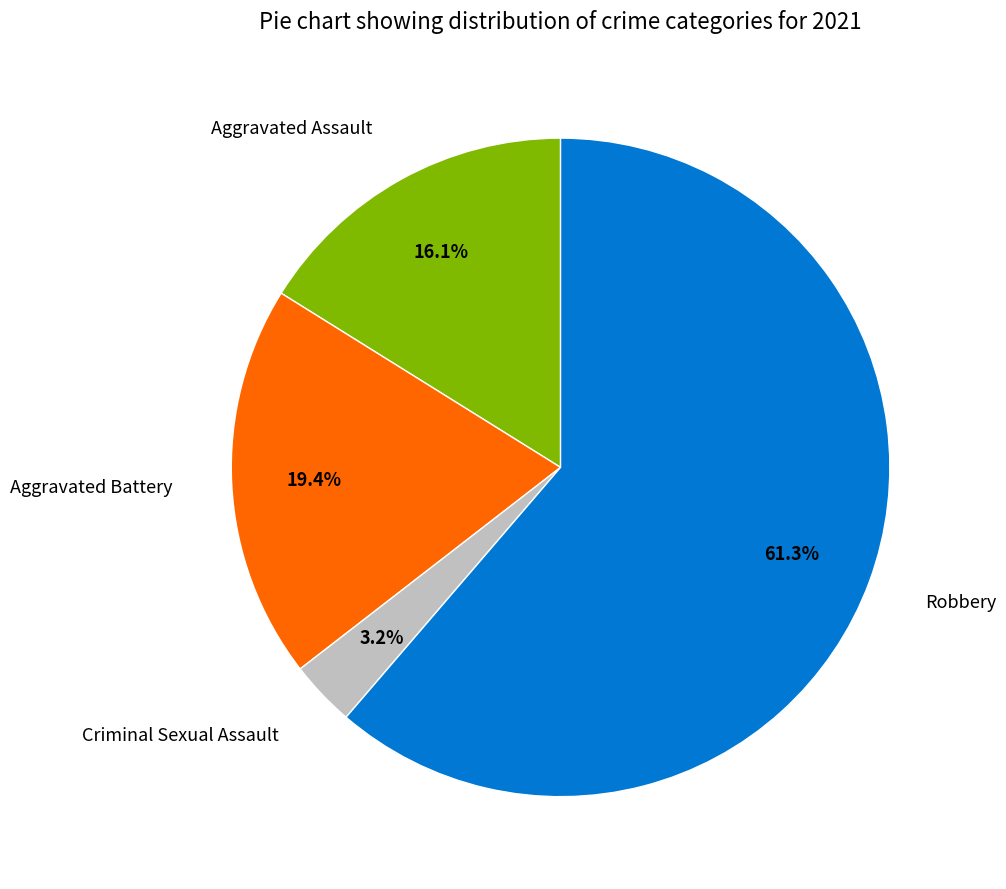

Does any single category account for the majority?

Yes